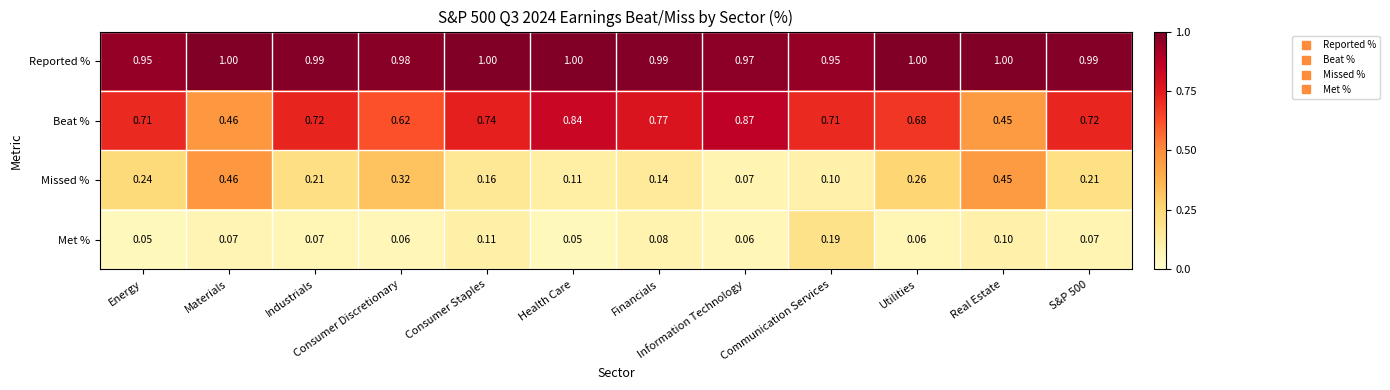

List the series in order of their peak value, highest first.

Reported %, Beat %, Missed %, Met %